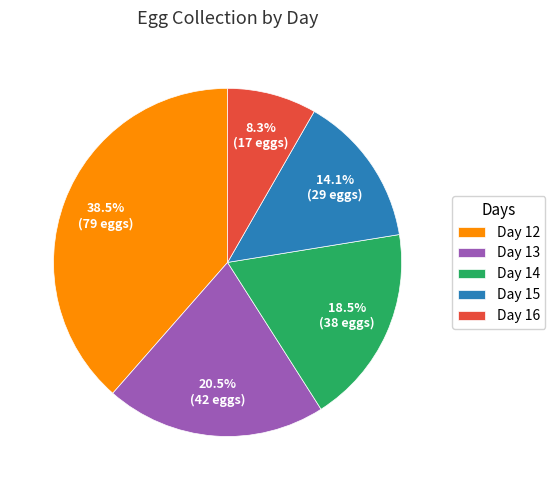

Rank the categories by value from lowest to highest.

Day 16, Day 15, Day 14, Day 13, Day 12